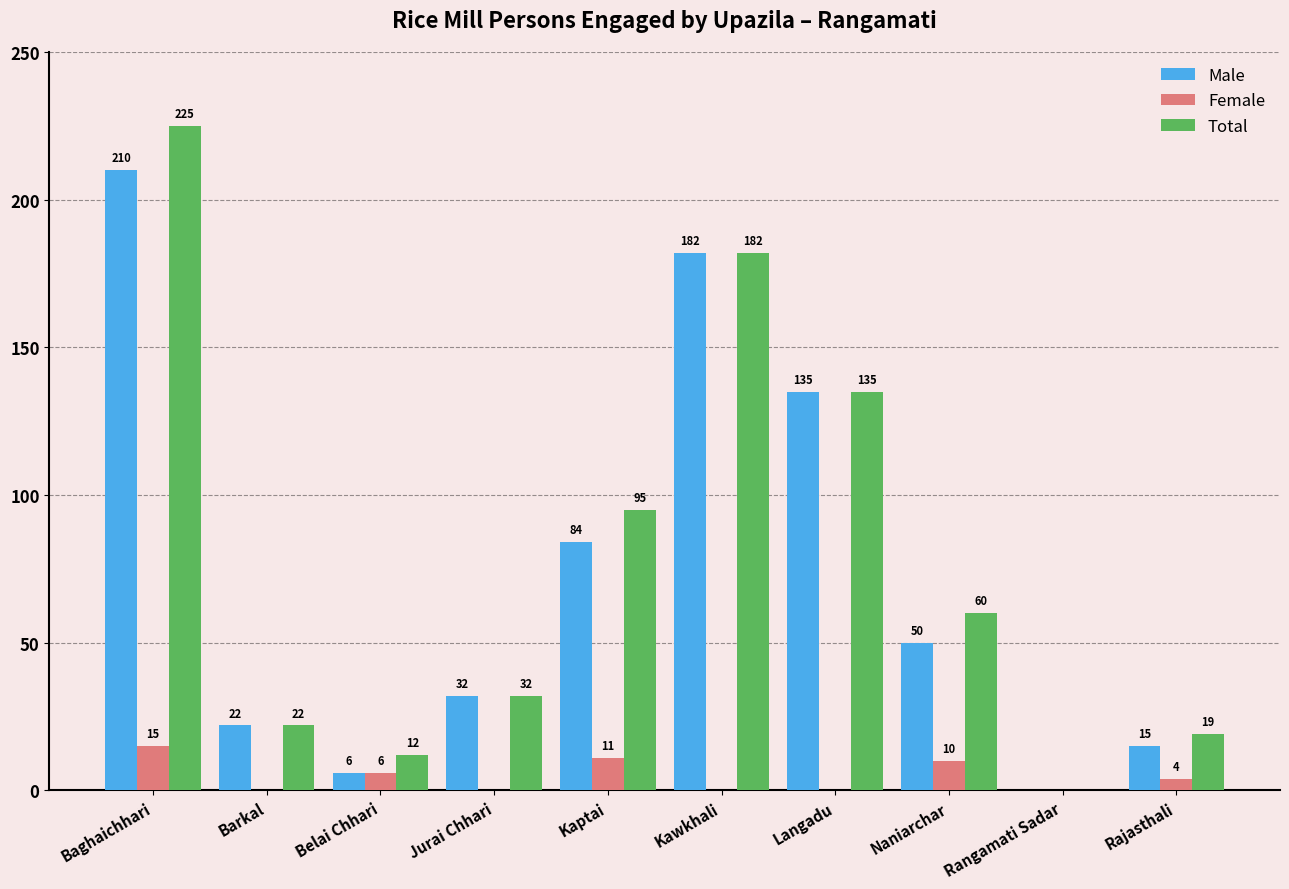

Does the chart contain stacked bars?

No